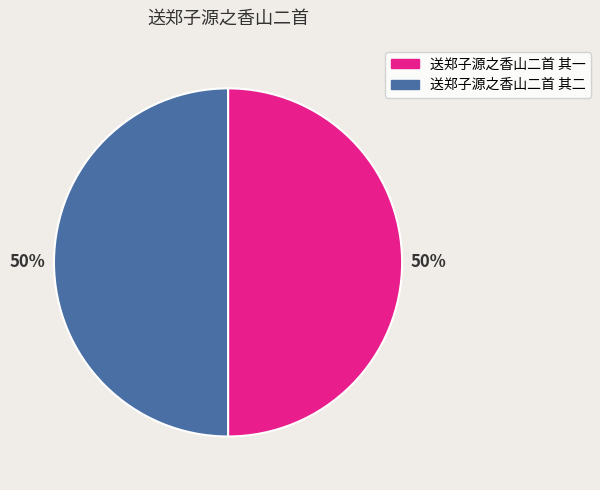

Approximately how many times larger is the value at 送郑子源之香山二首 其一 compared to 送郑子源之香山二首 其二?

1.0